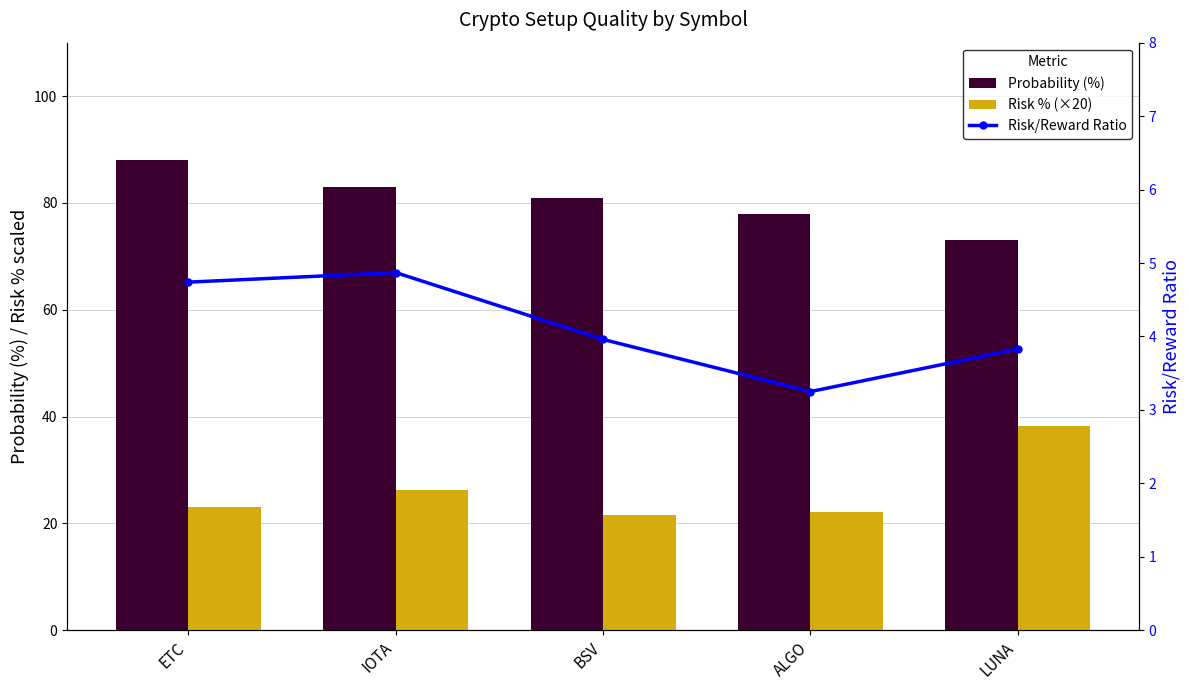

How many distinct data groups are displayed?

3